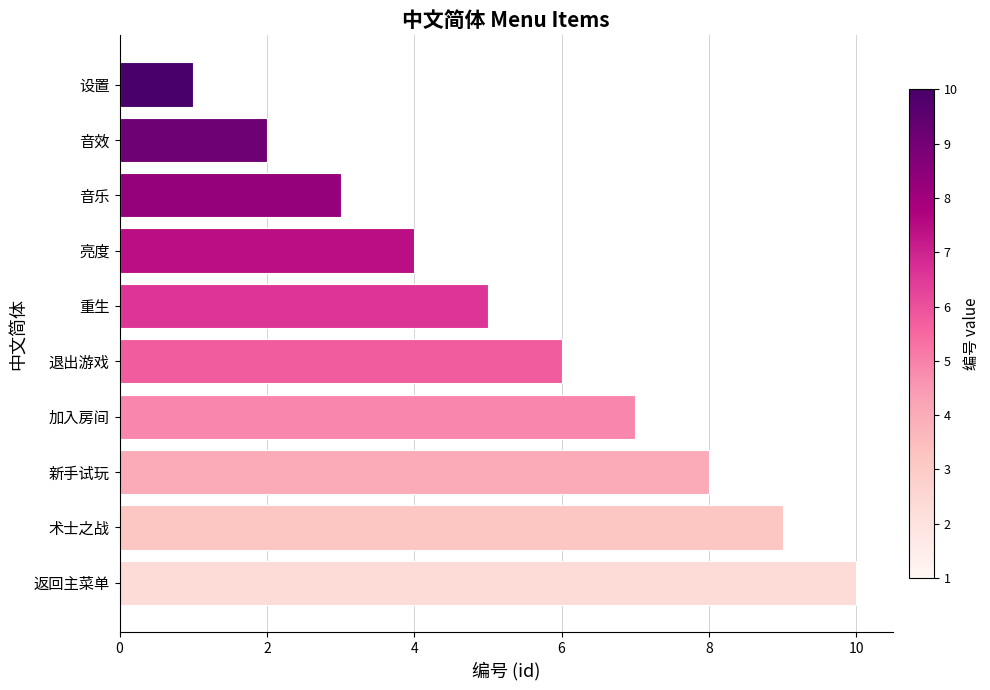

Read the value at 术士之战.

9